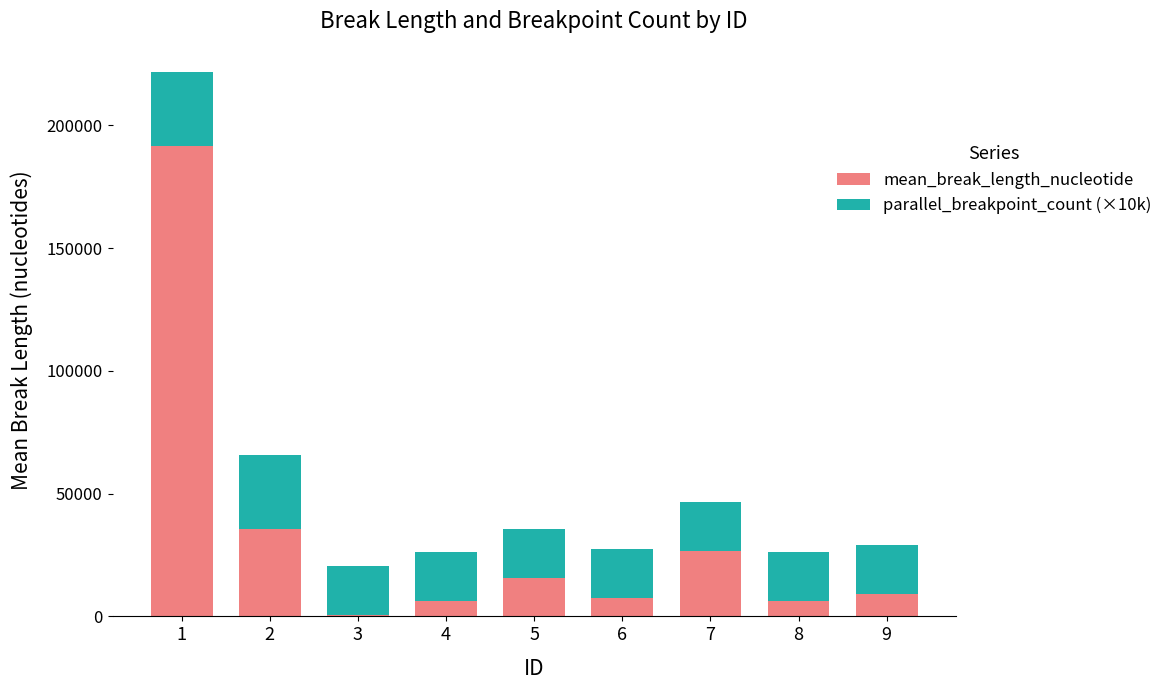

At which label is mean_break_length_nucleotide closest to 96179?

2